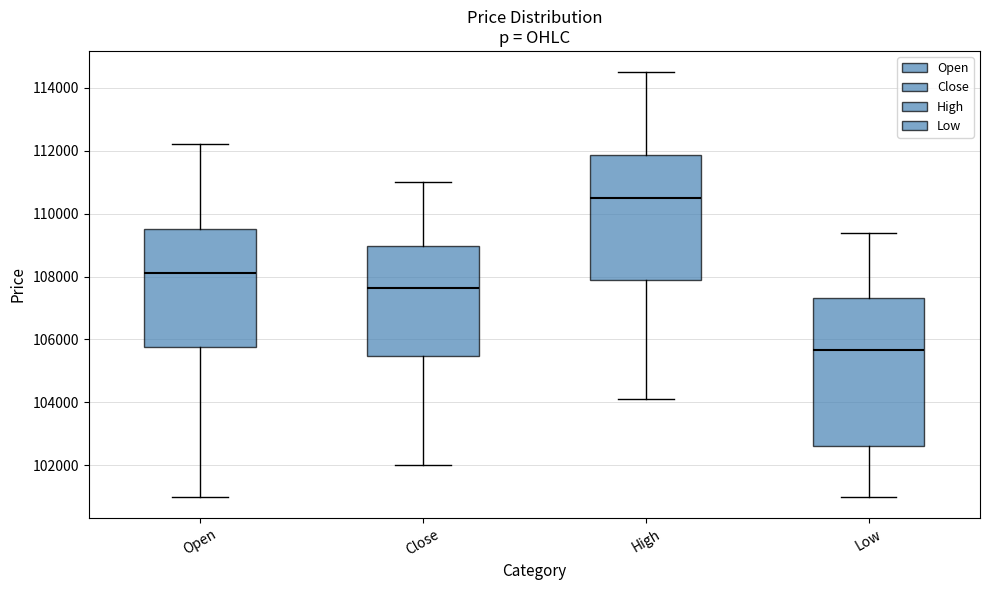

Reading left to right, read every box against the y-axis: the position of its median line, the range the box covers, and the ends of its whiskers. The values are not printed on the chart, so give them approximately, as read against the axis.

Open: median 108200, box 105800 to 109600, whiskers 101000 to 112200
Close: median 107600, box 105400 to 109000, whiskers 102000 to 111000
High: median 110600, box 107800 to 111800, whiskers 104200 to 114600
Low: median 105600, box 102600 to 107400, whiskers 101000 to 109400